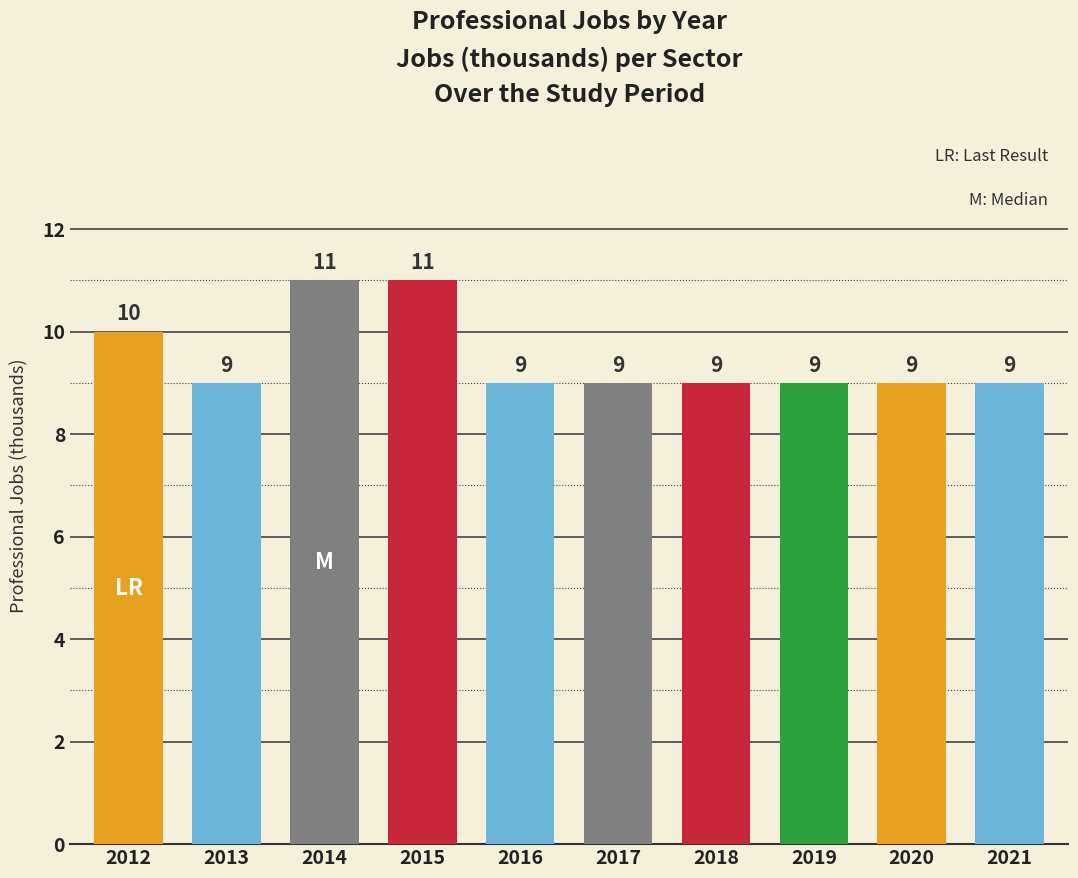

Count the number of categories in the chart.

10